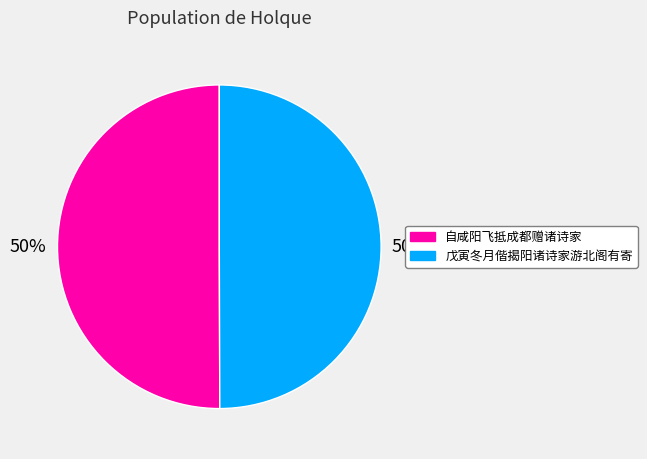

Is the sum of 戊寅冬月偕揭阳诸诗家游北阁有寄 and 自咸阳飞抵成都赠诸诗家 greater than half?

Yes